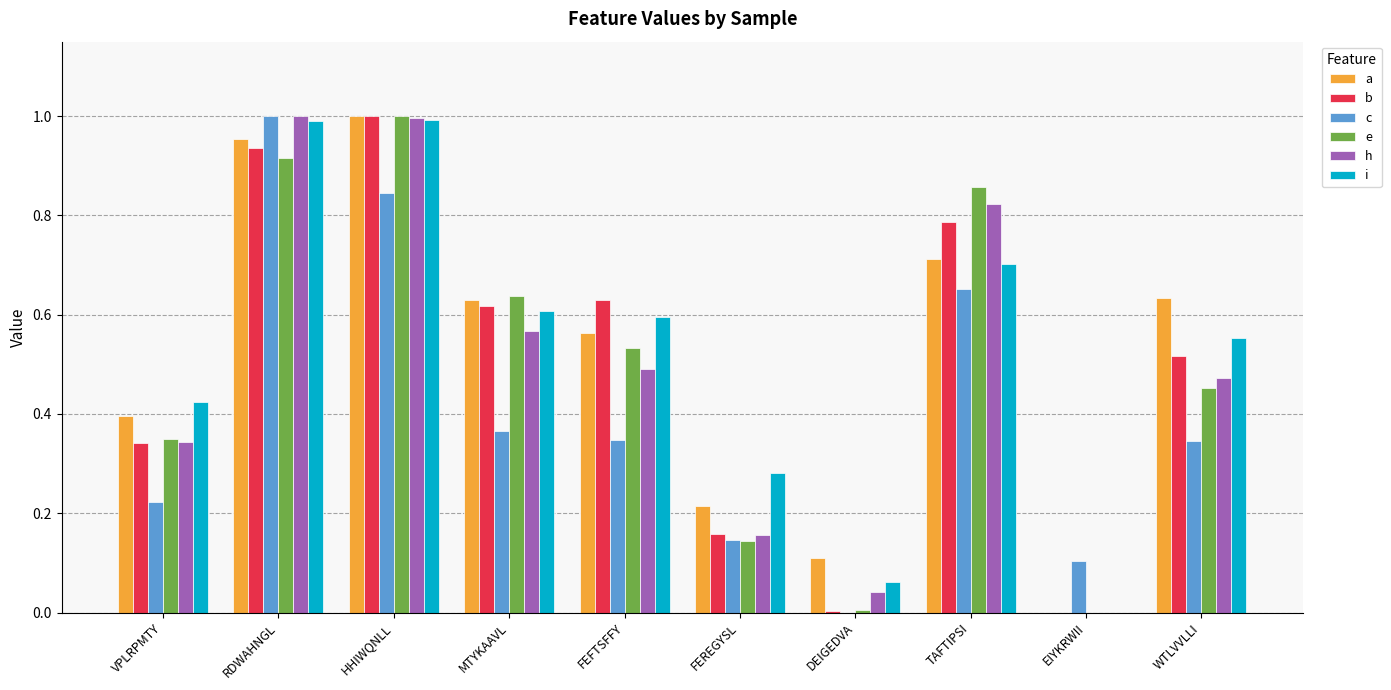

Between HHIWQNLL and DEIGEDVA, which series saw the biggest shift?

b